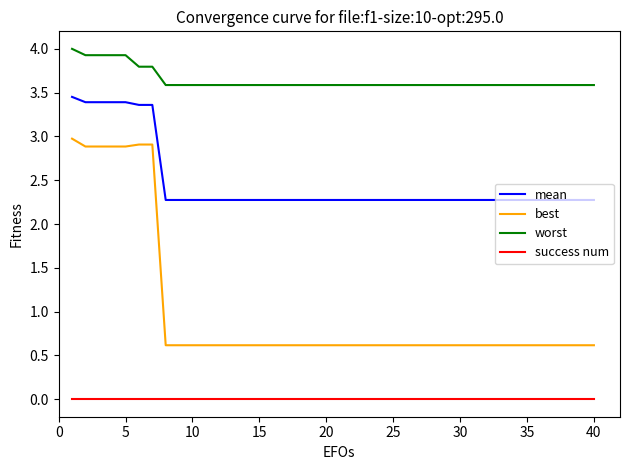

True or false: mean and best cross at least once.

False